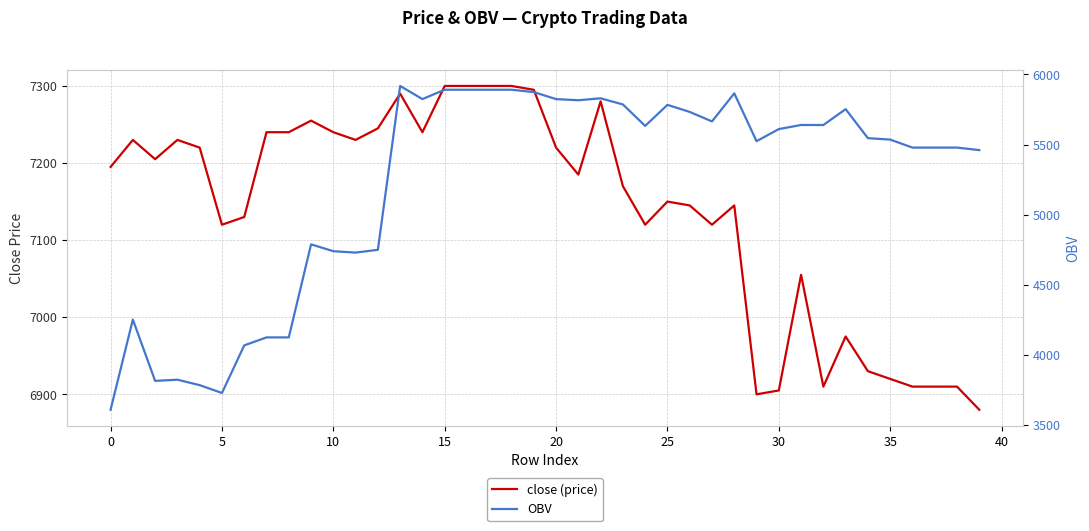

Which series has the widest spread of values?

OBV